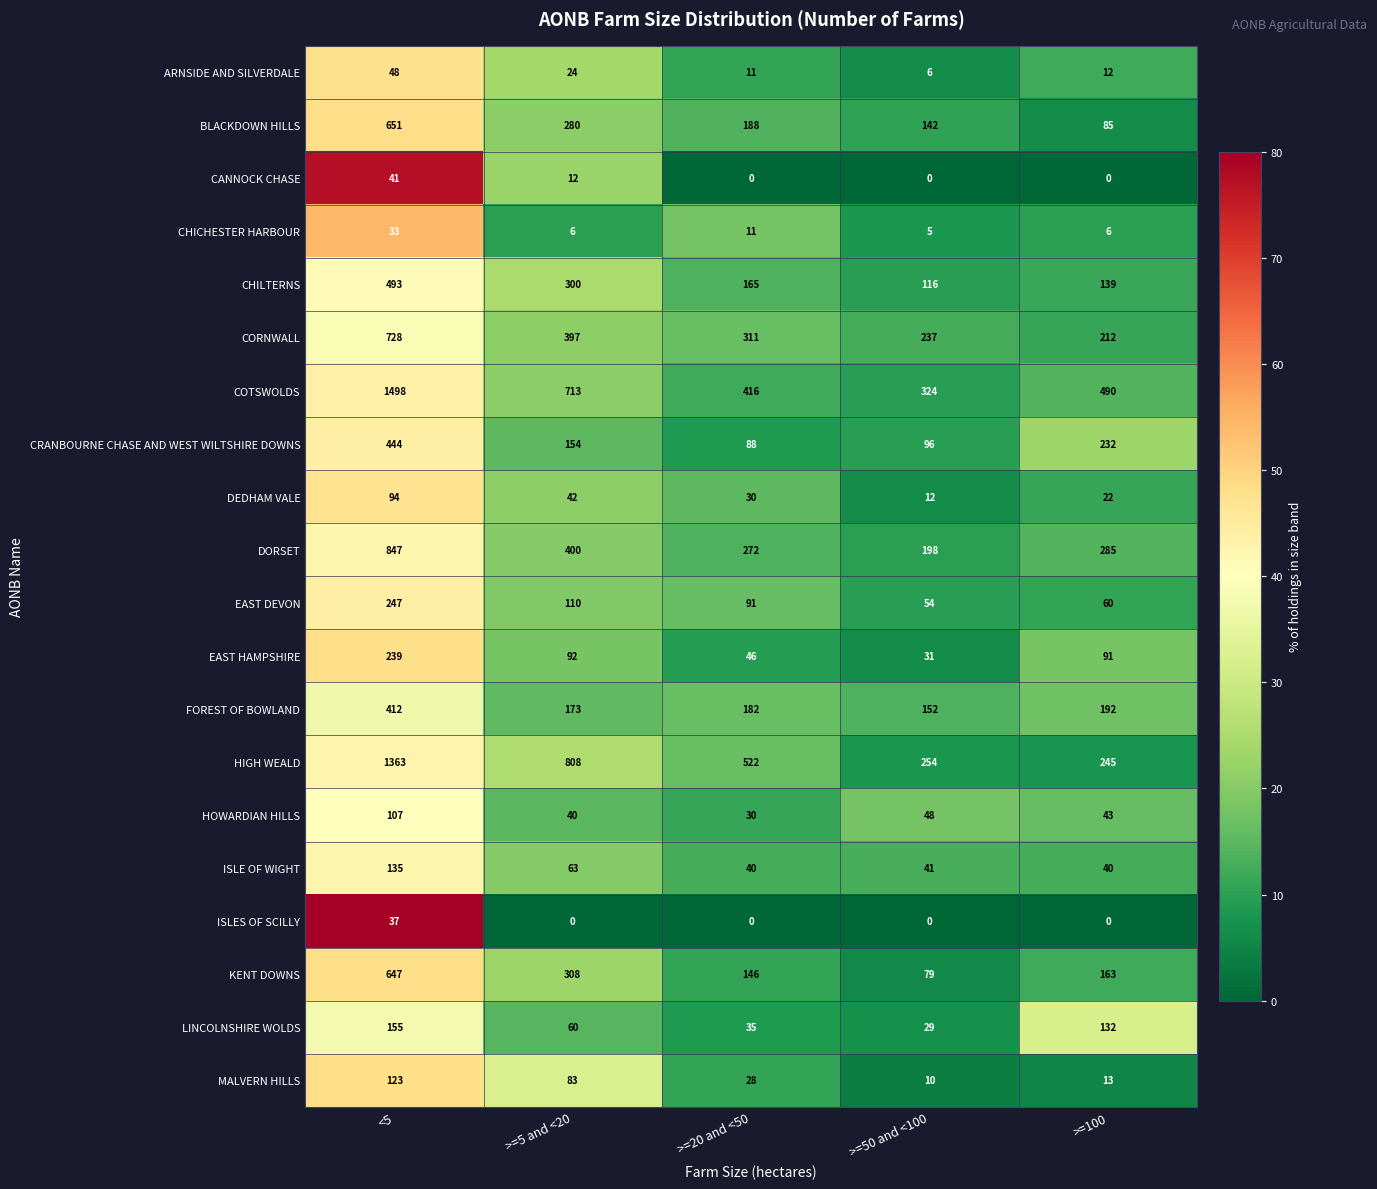

How many categories are shown in the chart?

5